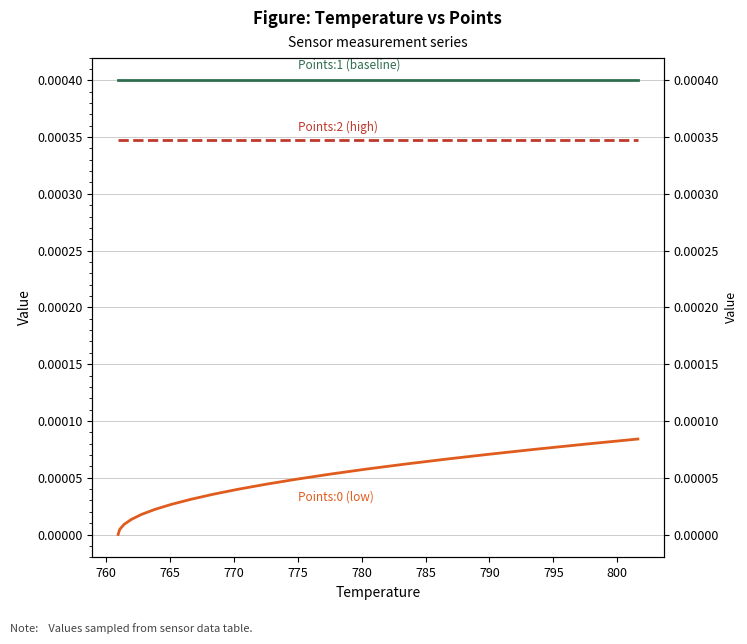

True or false: Points:0 (low) and Points:1 (baseline) cross at least once.

False